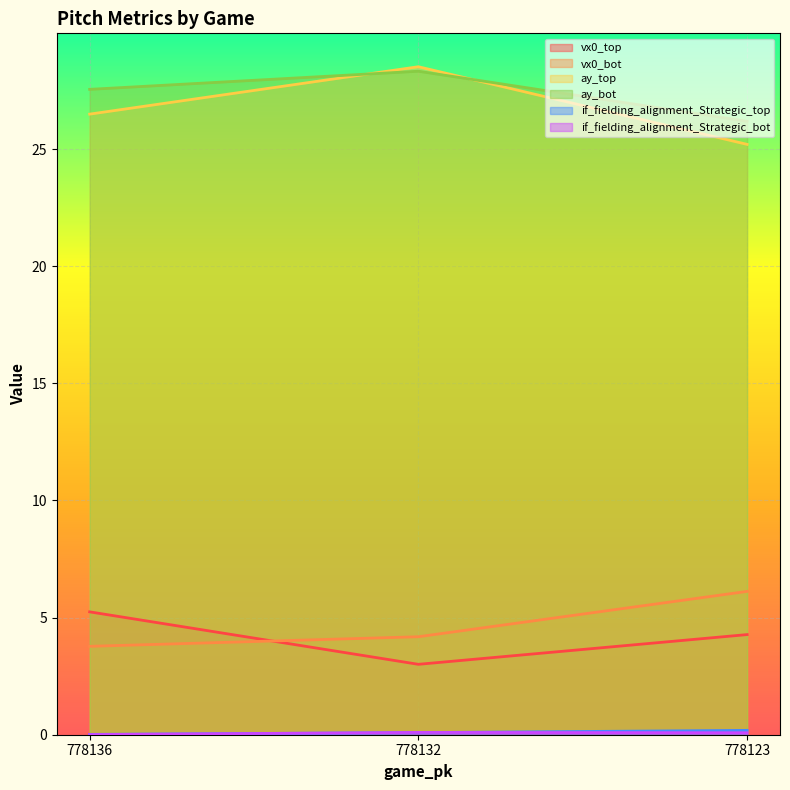

How many lines are shown in the chart?

6